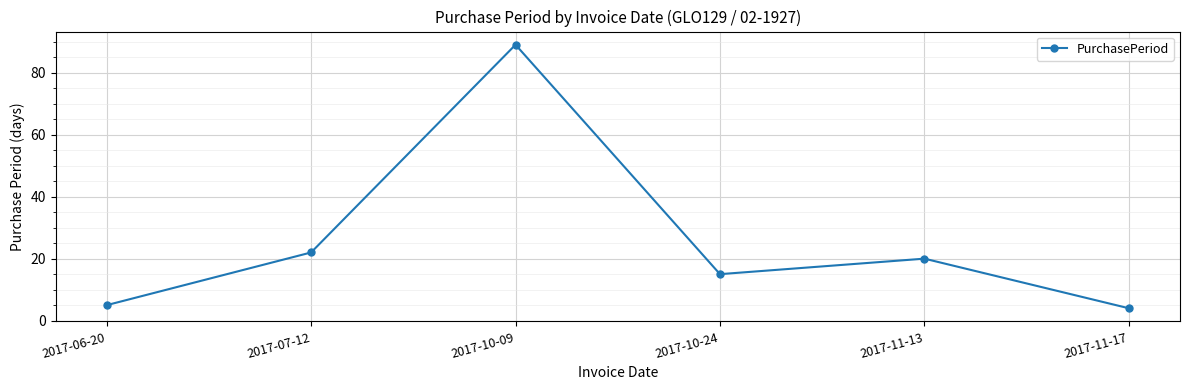

Where is the first local maximum?

2017-10-09